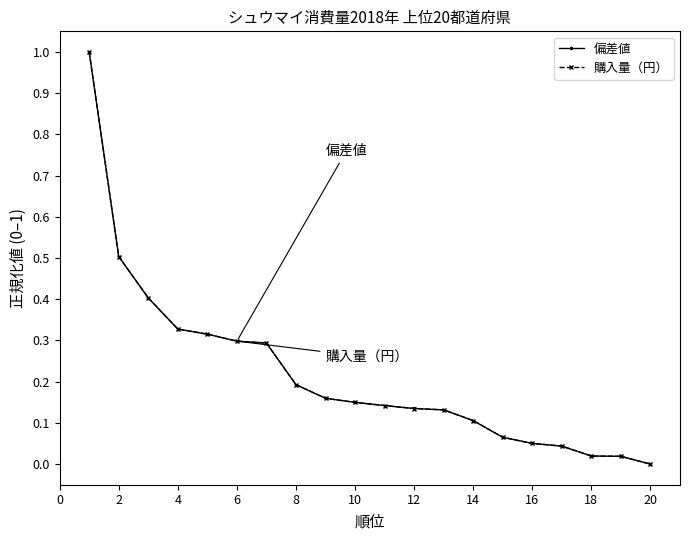

What is the maximum value for 購入量（円）?

1.0